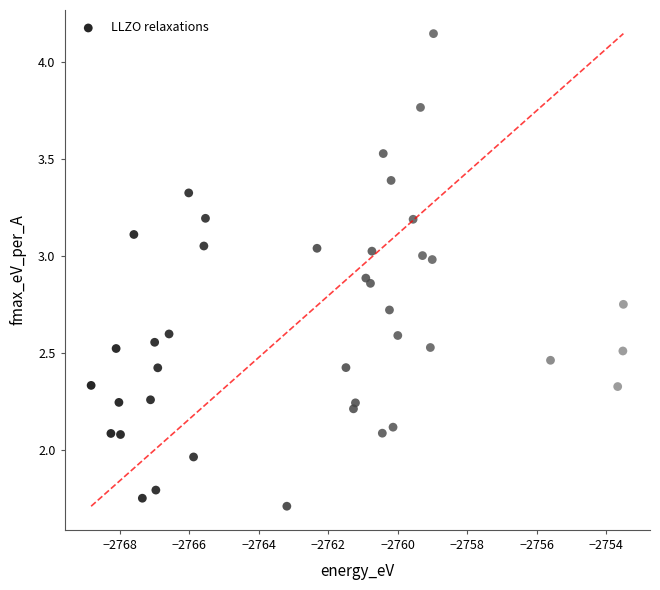

What is the range of X values (max minus min)?

15.3